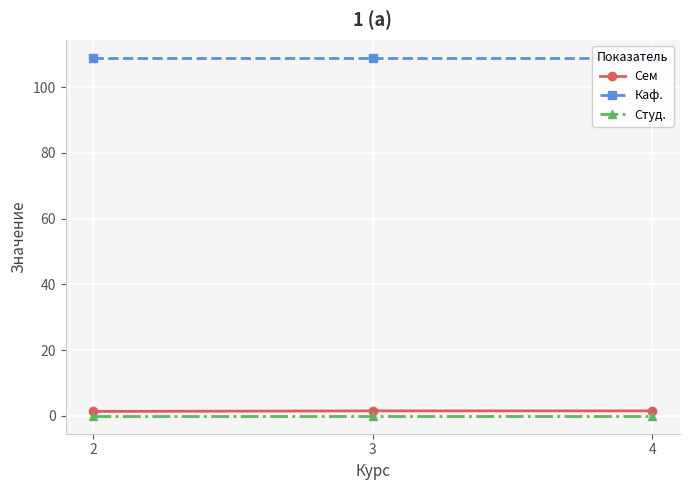

Is this an area chart (filled region under the line)?

No